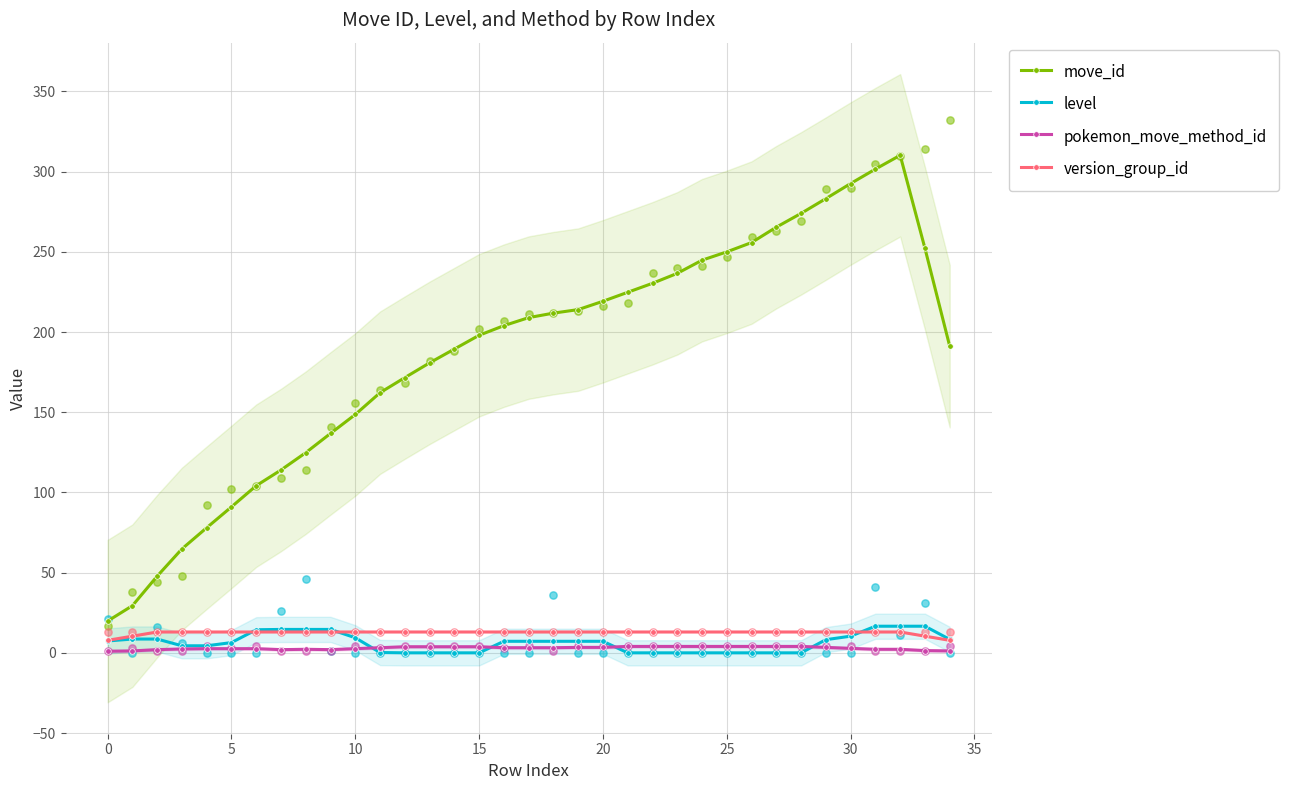

At which category is the sum across all series the highest?

32